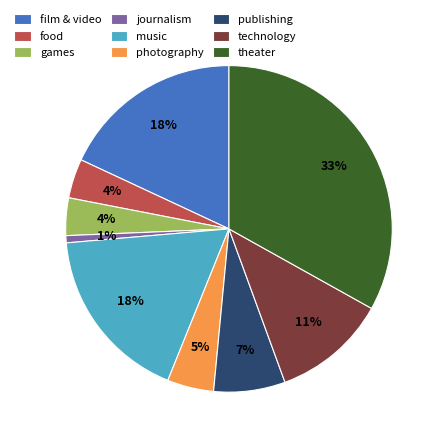

Which category has the smallest portion of the pie?

journalism